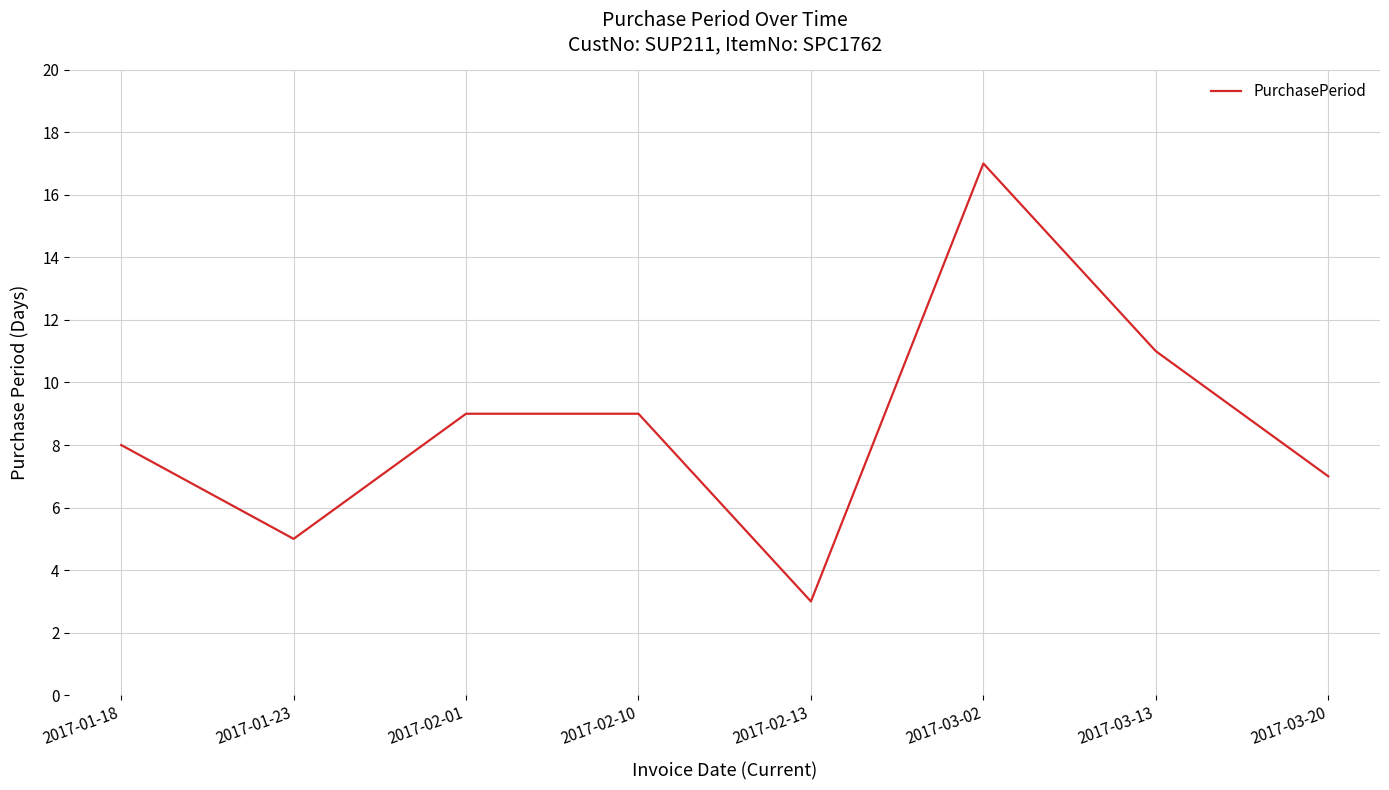

Where is the first local minimum?

2017-01-23